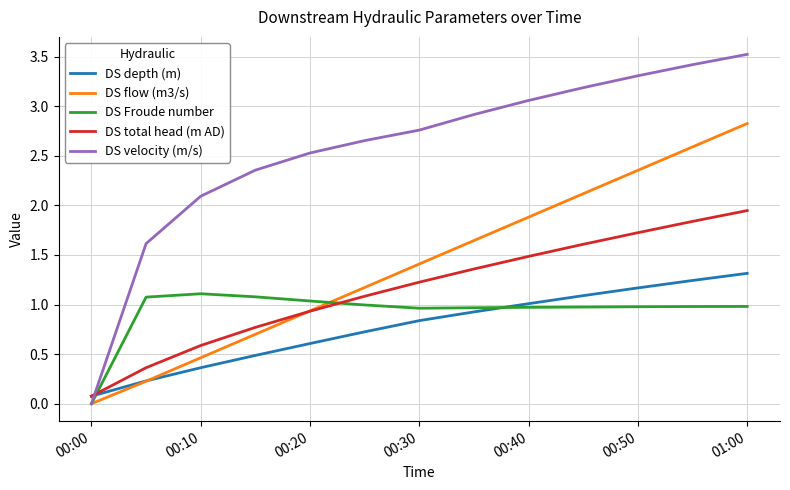

Which series has the largest total across all categories?

DS velocity (m/s)